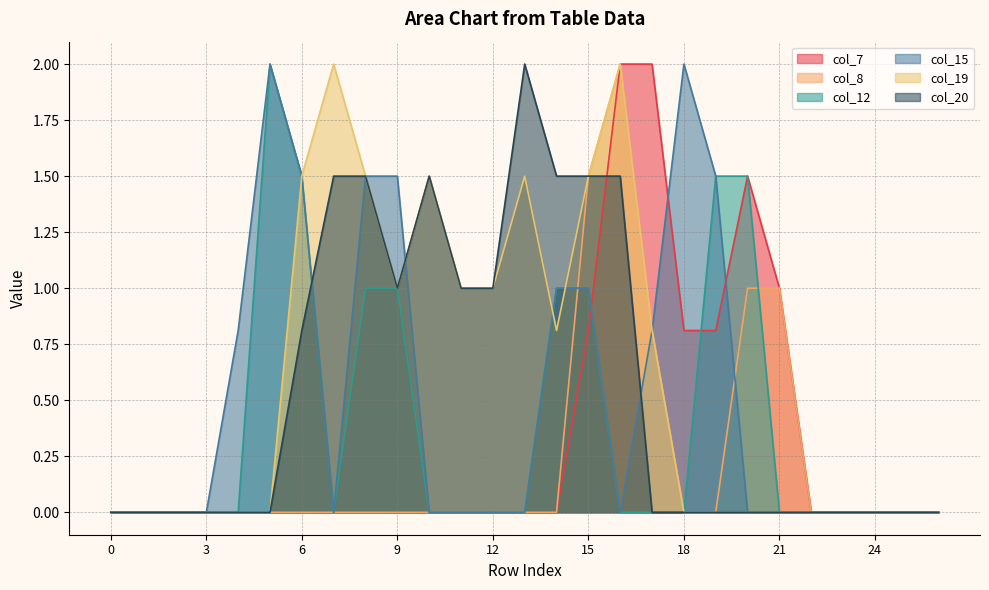

What is the difference between the second highest and minimum values in the col_19 series?

2.0